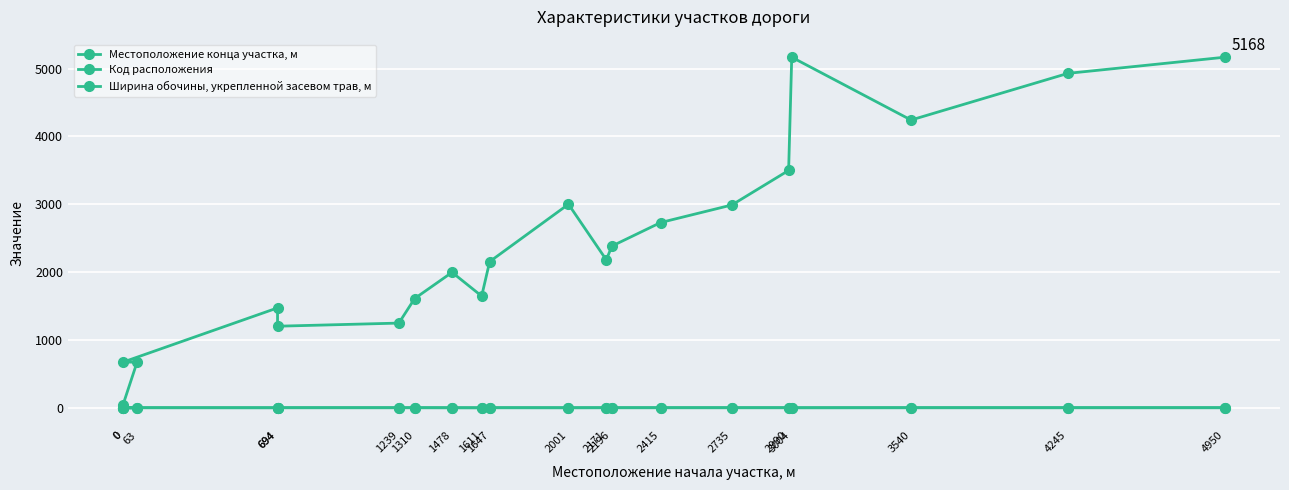

Reading right to left, list all the values displayed in this chart.

Местоположение конца участка, м: 5168	4930	4242	5168	3499	2990	2731	2384	2181	3001	2155	1647	1997	1611	1249	1203	1473	674	674	47
Код расположения: 2	2	2	1	2	2	2	2	2	1	2	2	1	2	2	2	1	2	1	1
Ширина обочины, укрепленной засевом трав, м: 2	2	2	2	2	2	2	2	2	2	2	0	2	2	2	2	2	2	2	2